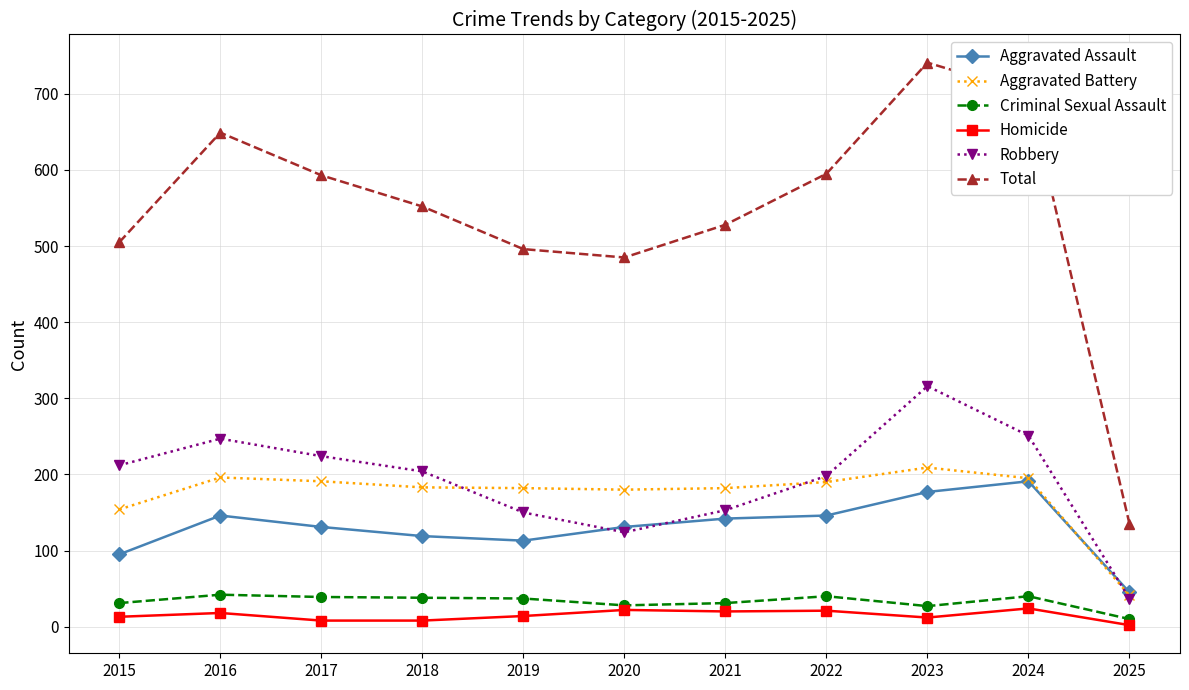

Which series has the largest total across all categories?

Total